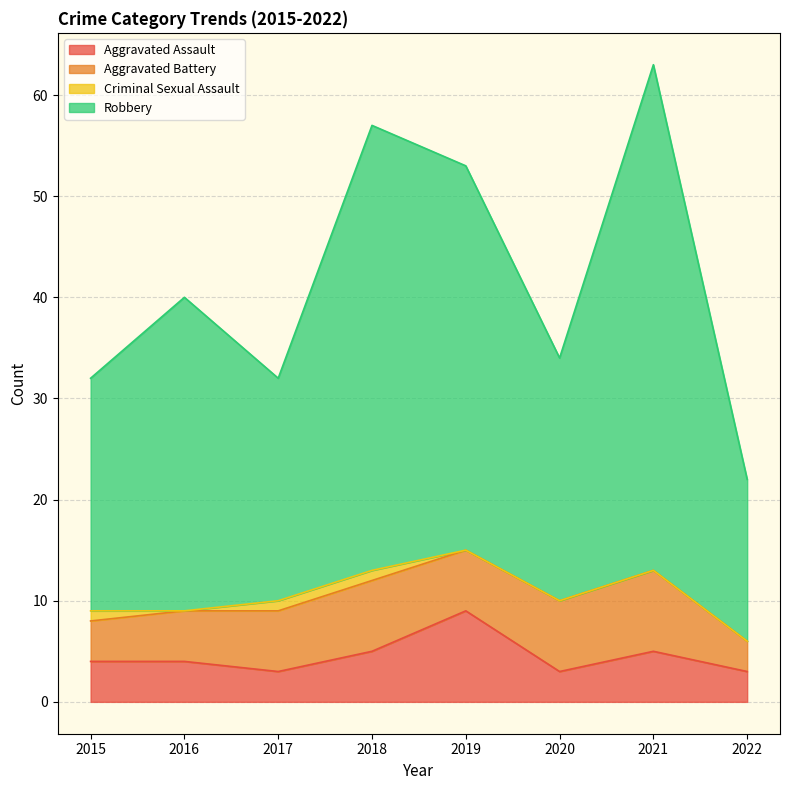

Does the chart have visible grid lines?

Yes